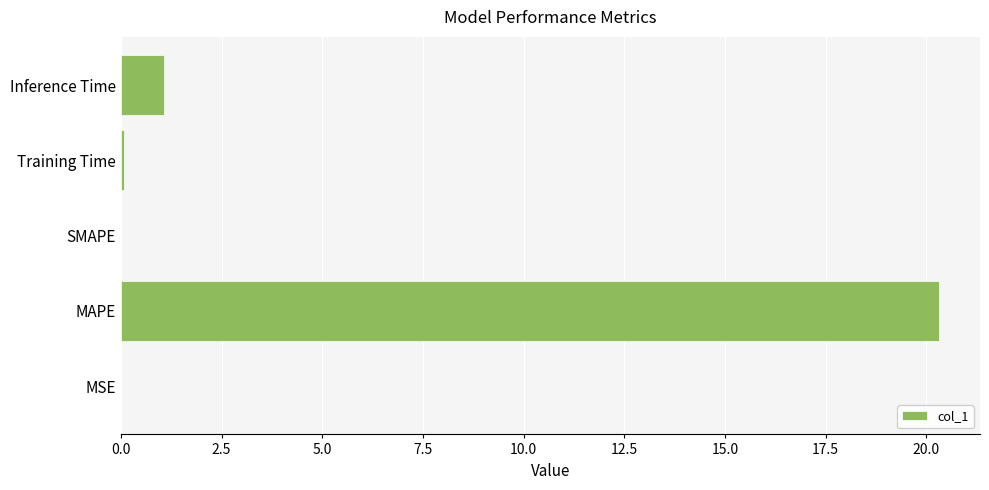

What is the change in value from MAPE to Inference Time?

-19.2